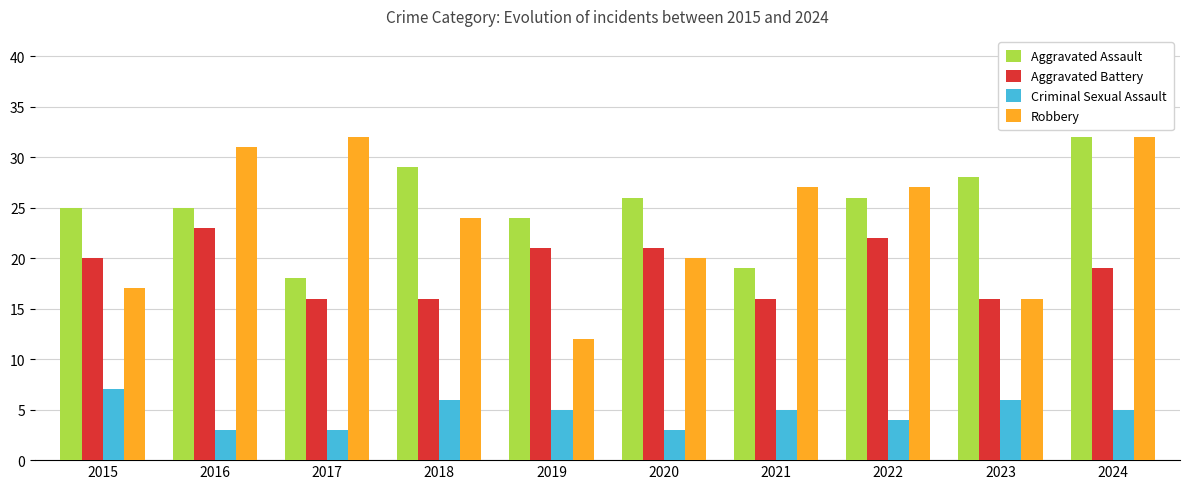

Rank the series at 2016 from highest to lowest value.

Robbery, Aggravated Assault, Aggravated Battery, Criminal Sexual Assault